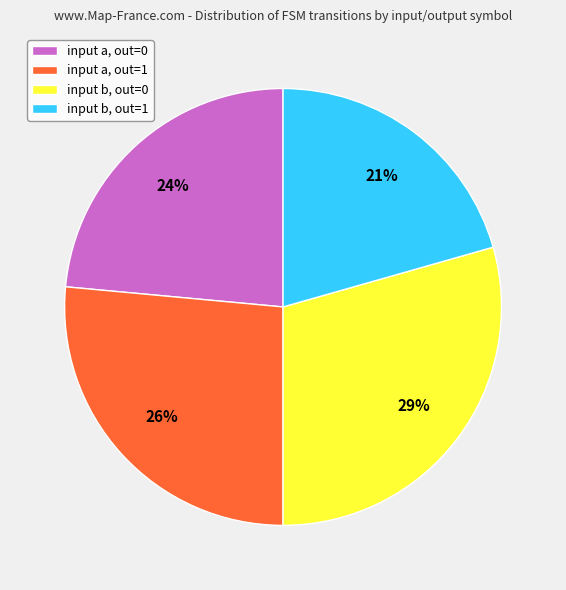

True or false: input b, out=0 accounts for 21% of the total.

False